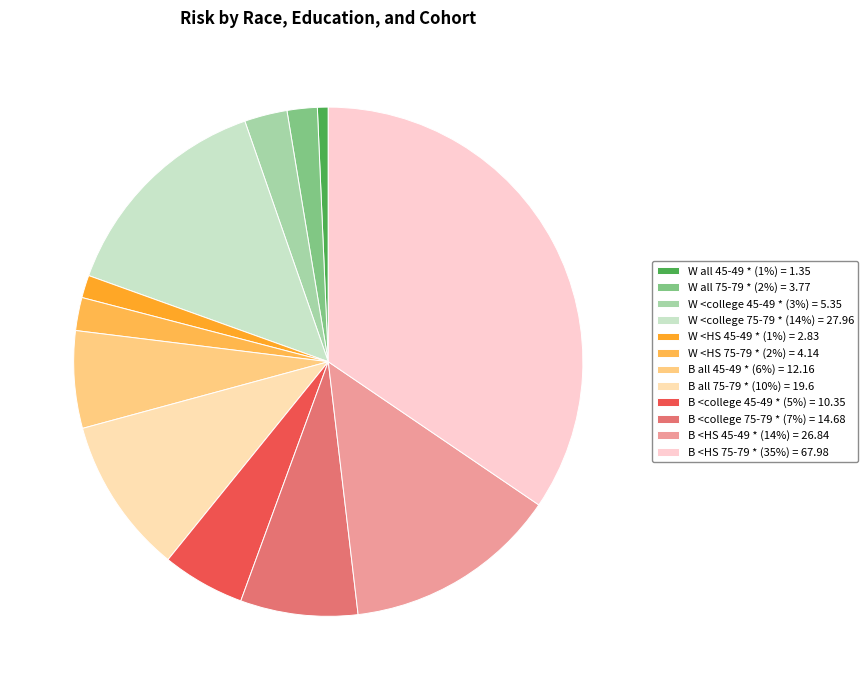

Do W <college 45-49 and W <college 75-79 together represent more than half of the pie?

No